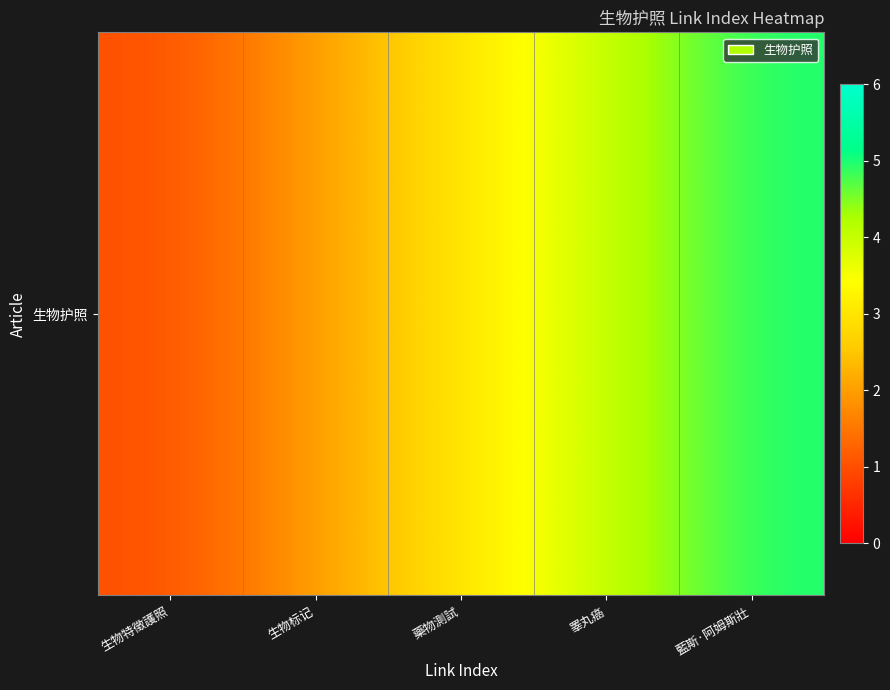

True or false: the data shows 1 at 生物特徵護照.

True